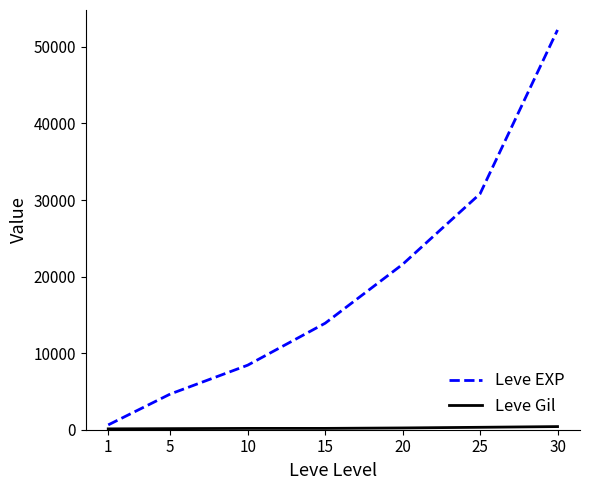

At which category is the sum across all series the highest?

30